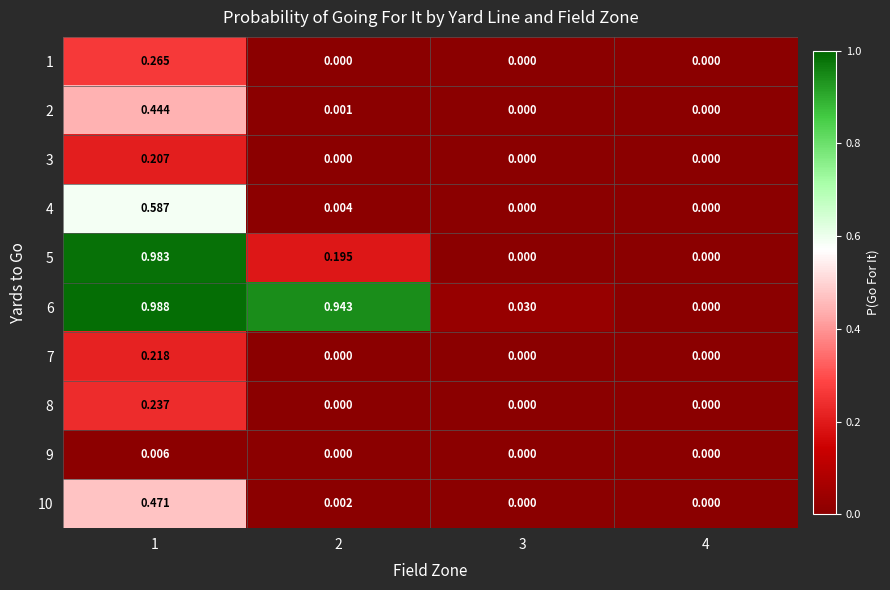

Count the number of data series in this chart.

10